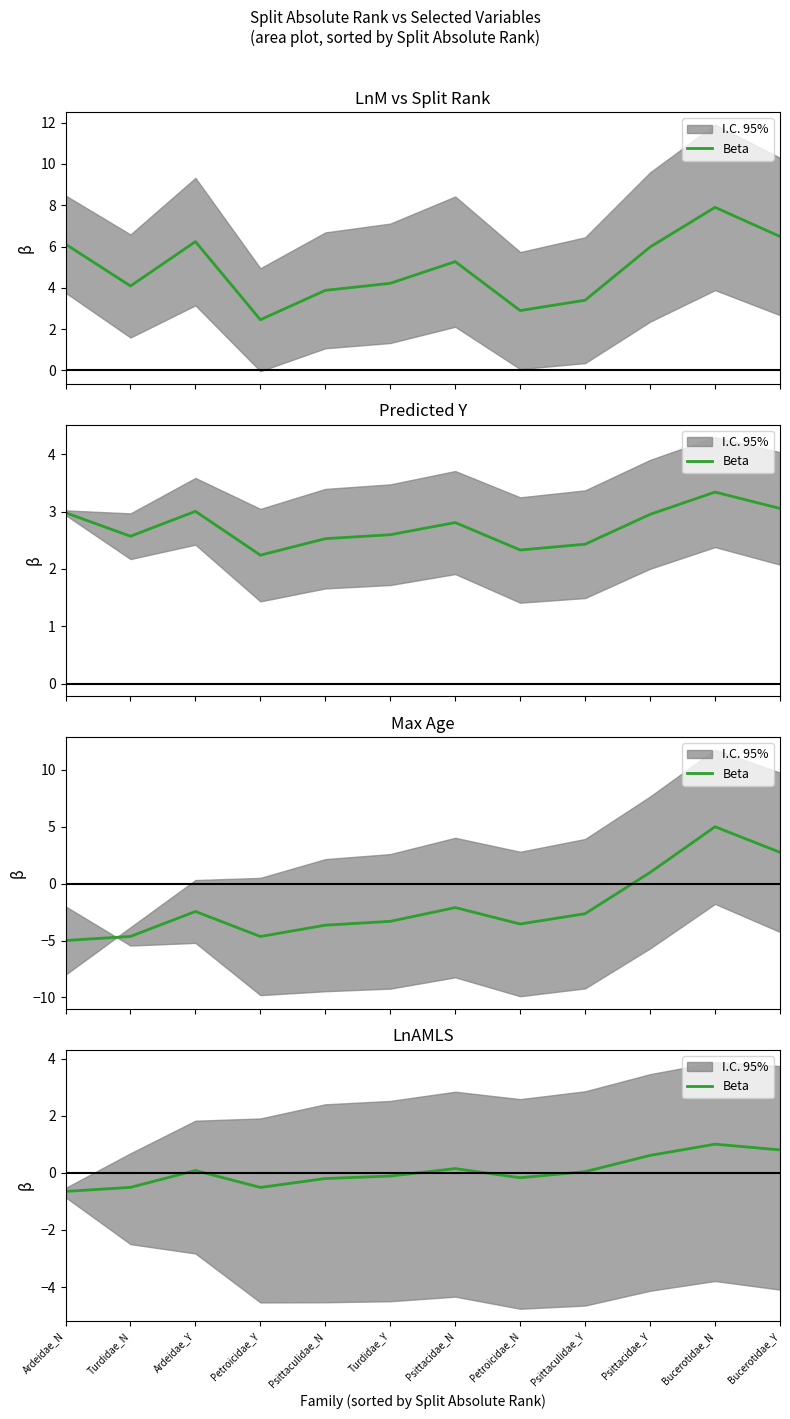

How many data points are less than 0?

6